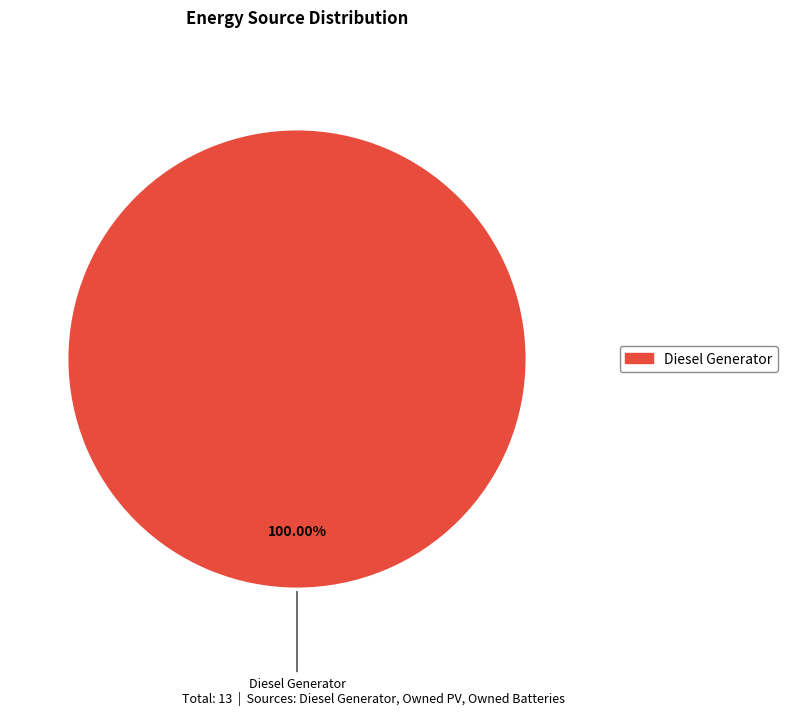

Is there a majority slice in this chart?

Yes